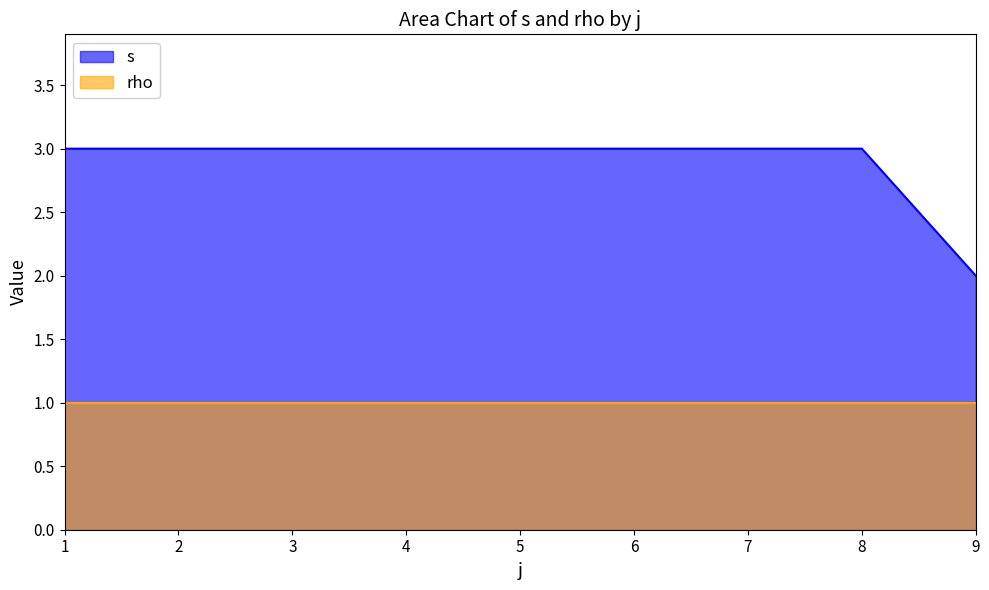

How many series are shown in this chart?

2